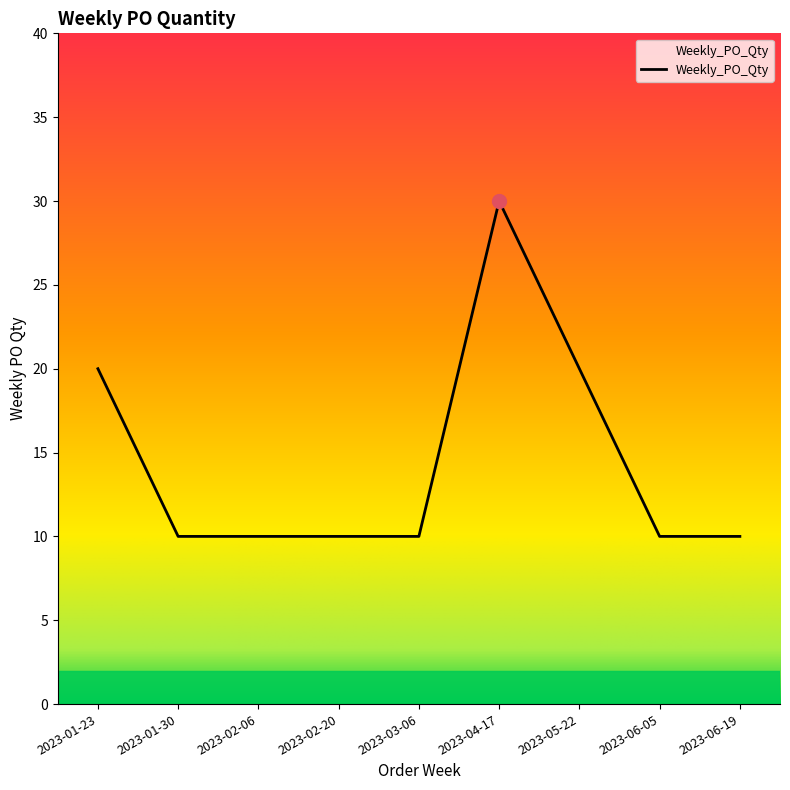

Count the number of categories in the chart.

9